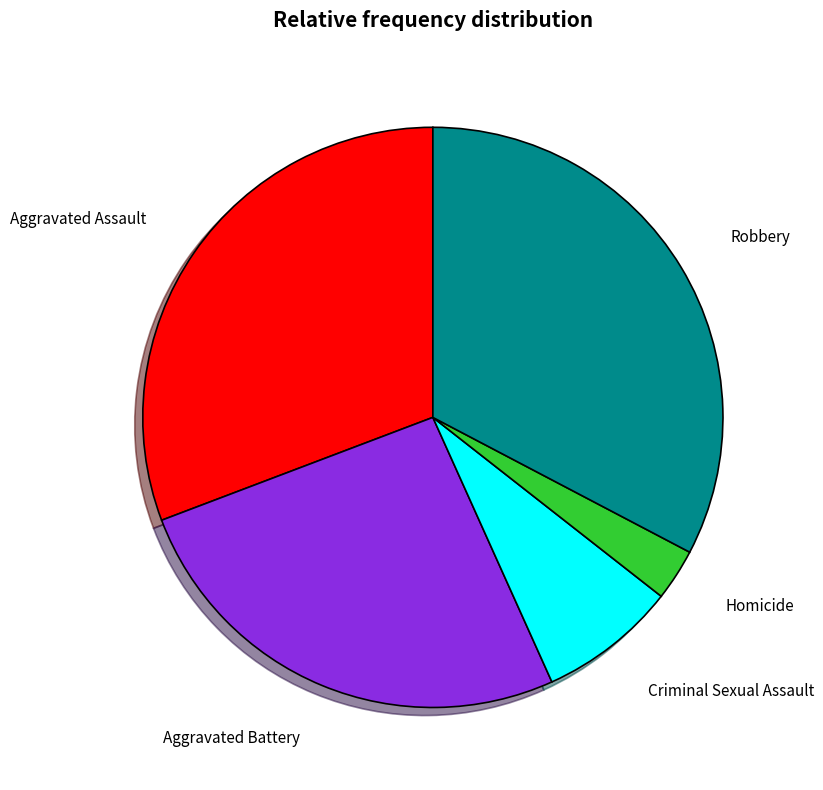

Is it true that Aggravated Assault is 31% of the pie?

True